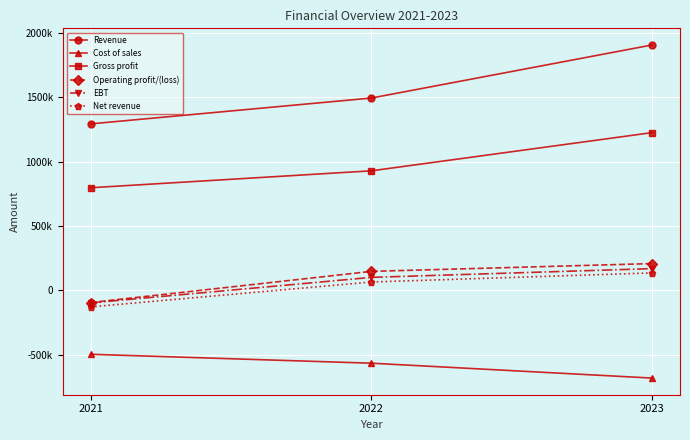

What are all the series names shown in the legend?

Revenue, Cost of sales, Gross profit, Operating profit/(loss), EBT, Net revenue